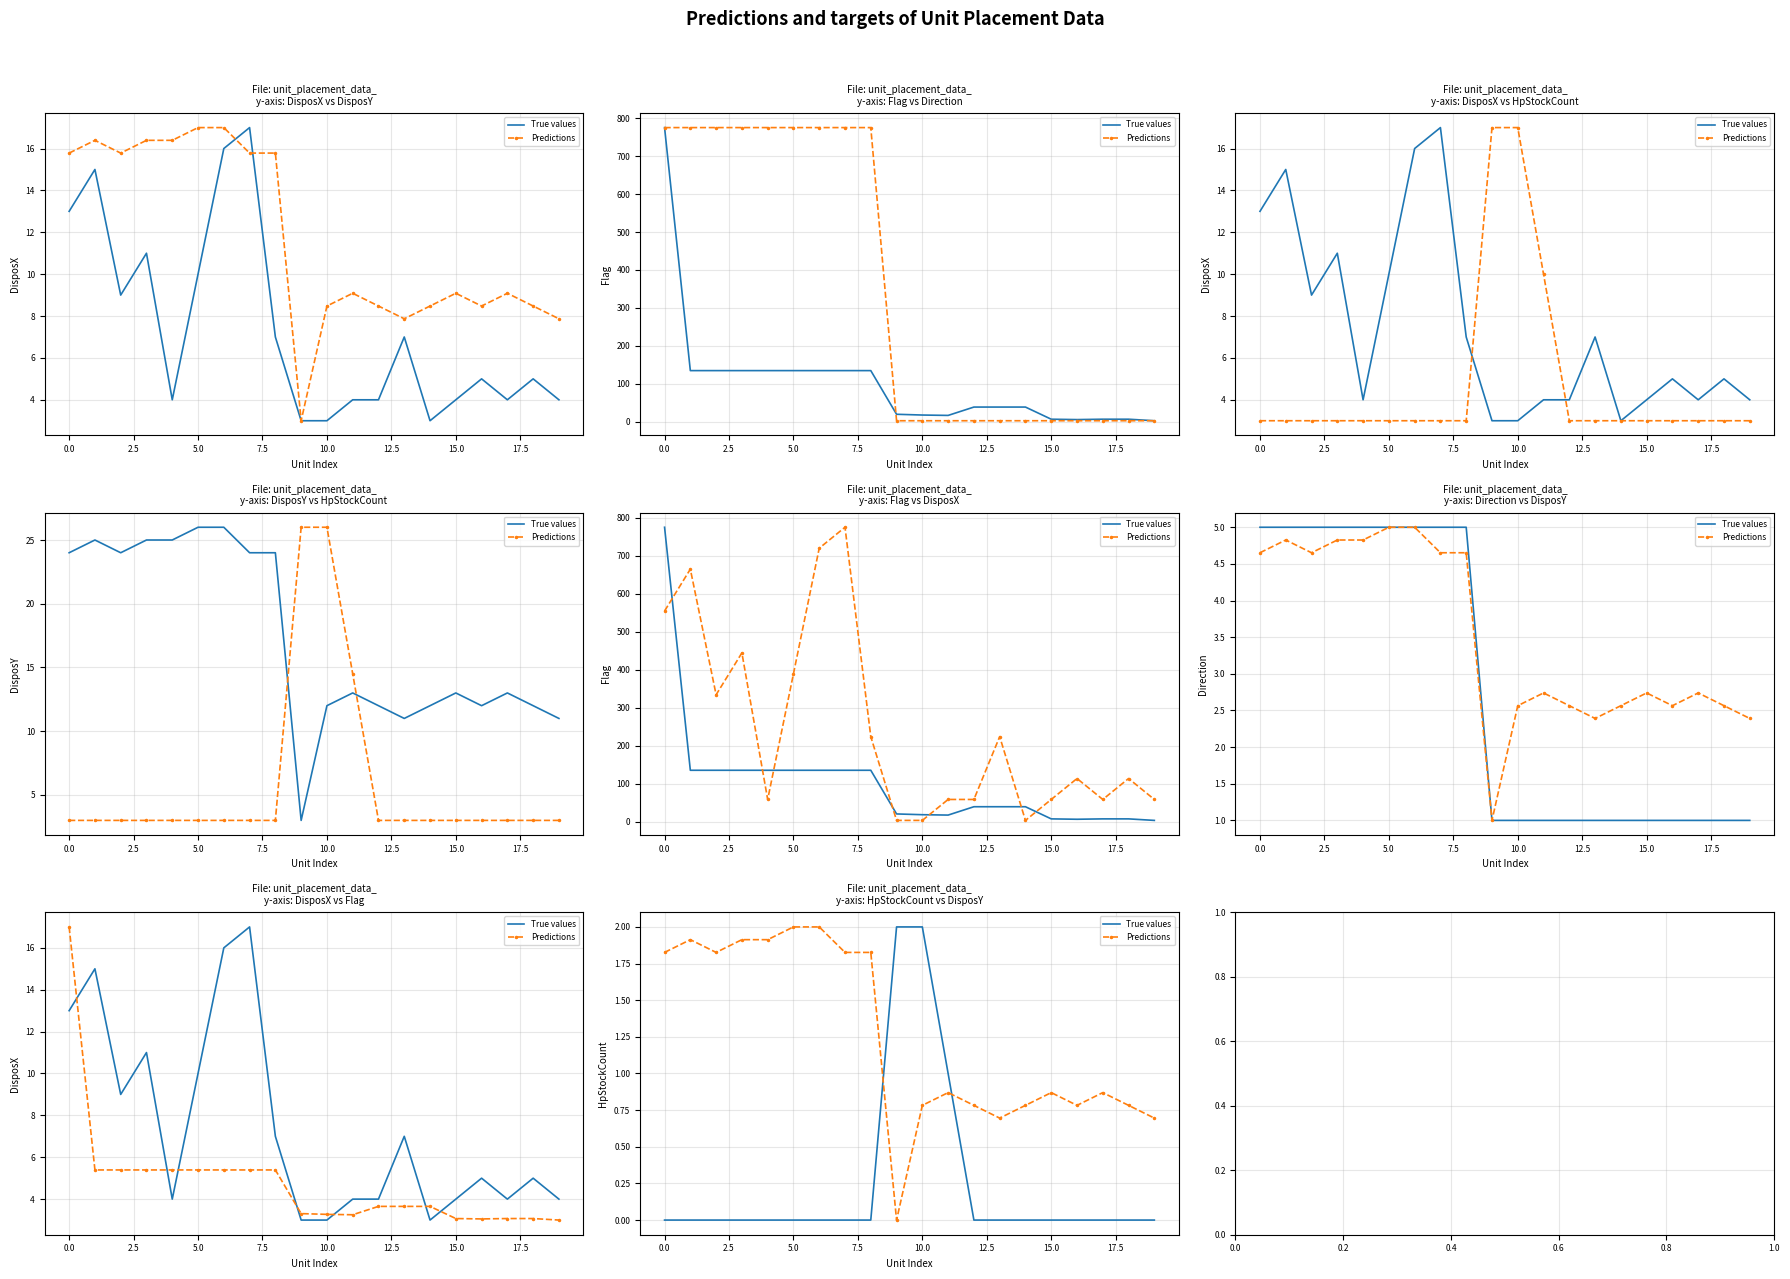

Count the True values values in the range 0 to 1.

18